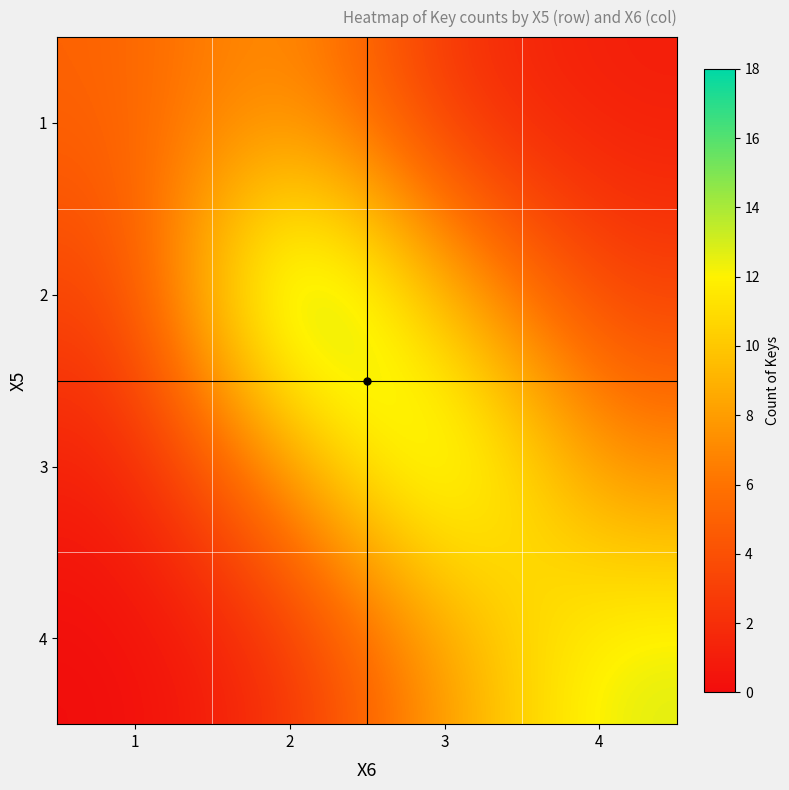

At 3, list the series in order from largest to smallest.

3, 2, 4, 1